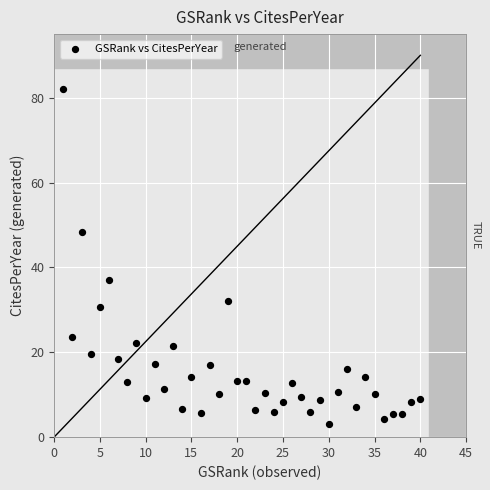

What Y value in the scatter plot is closest to 42?

37.1